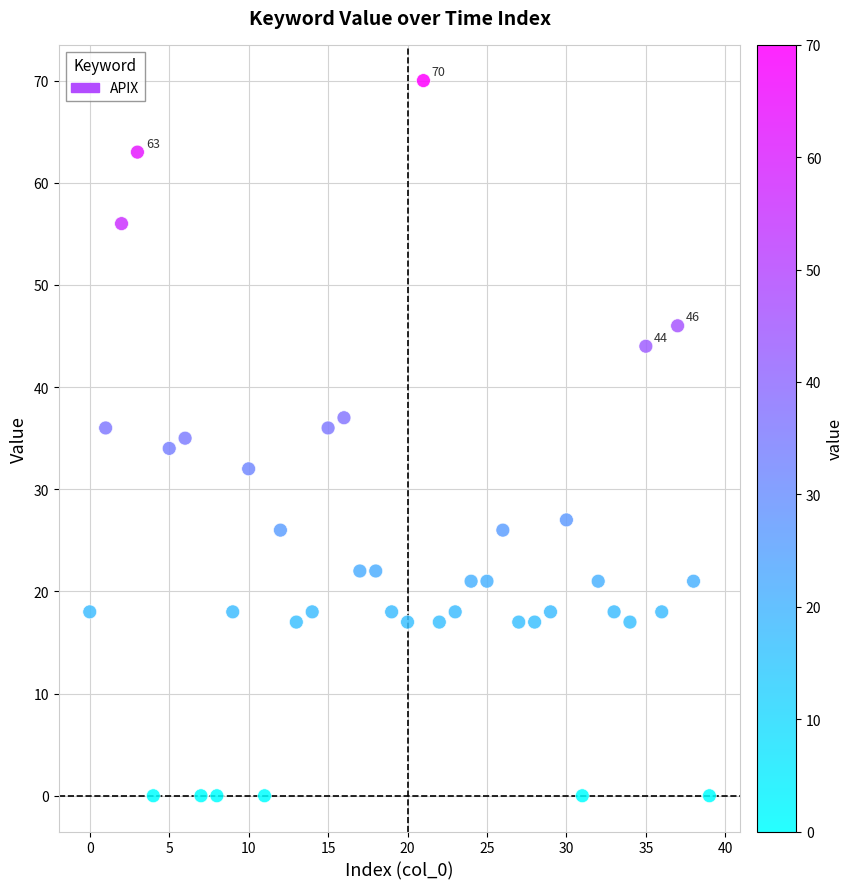

What is the range of Y values (max minus min)?

70